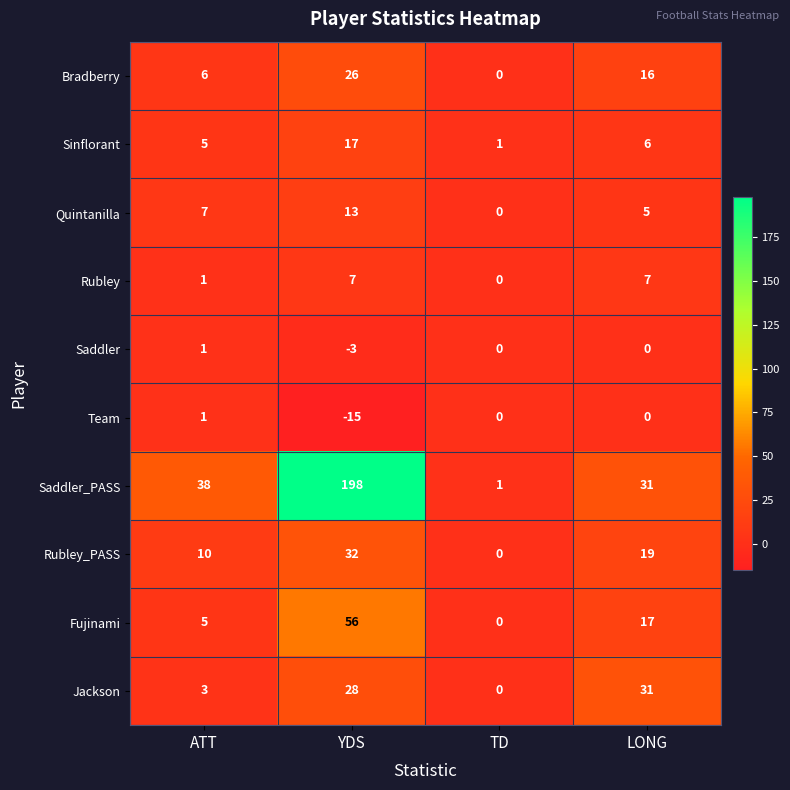

Rank the categories by Saddler_PASS value from lowest to highest.

TD, LONG, ATT, YDS